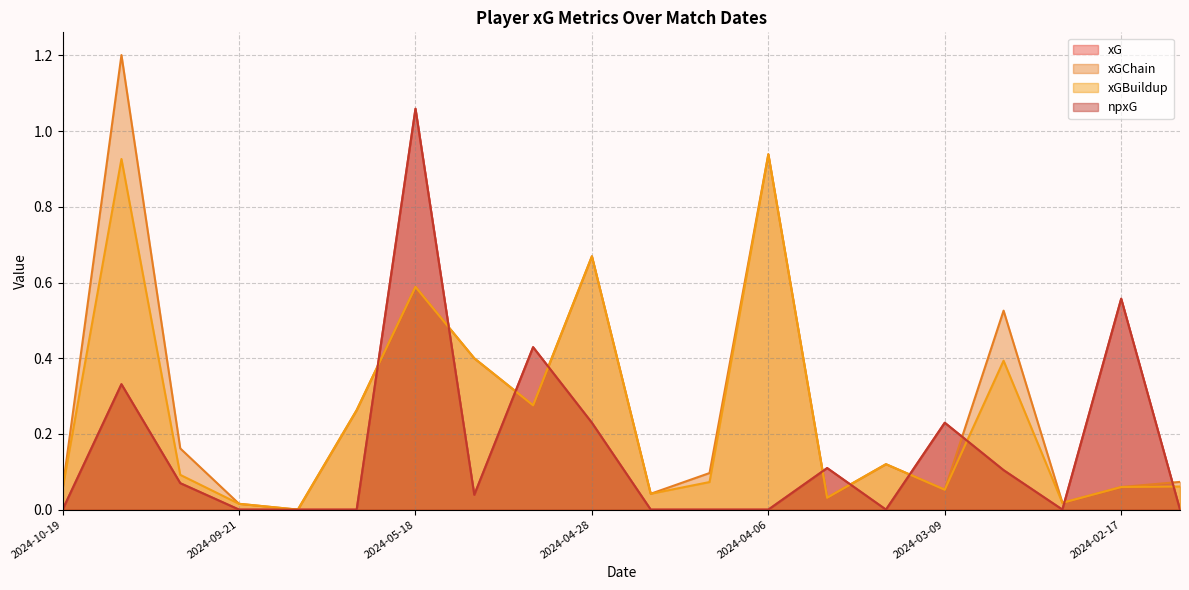

Between 2024-04-21 and 2024-03-02, which series saw the biggest shift?

xGChain